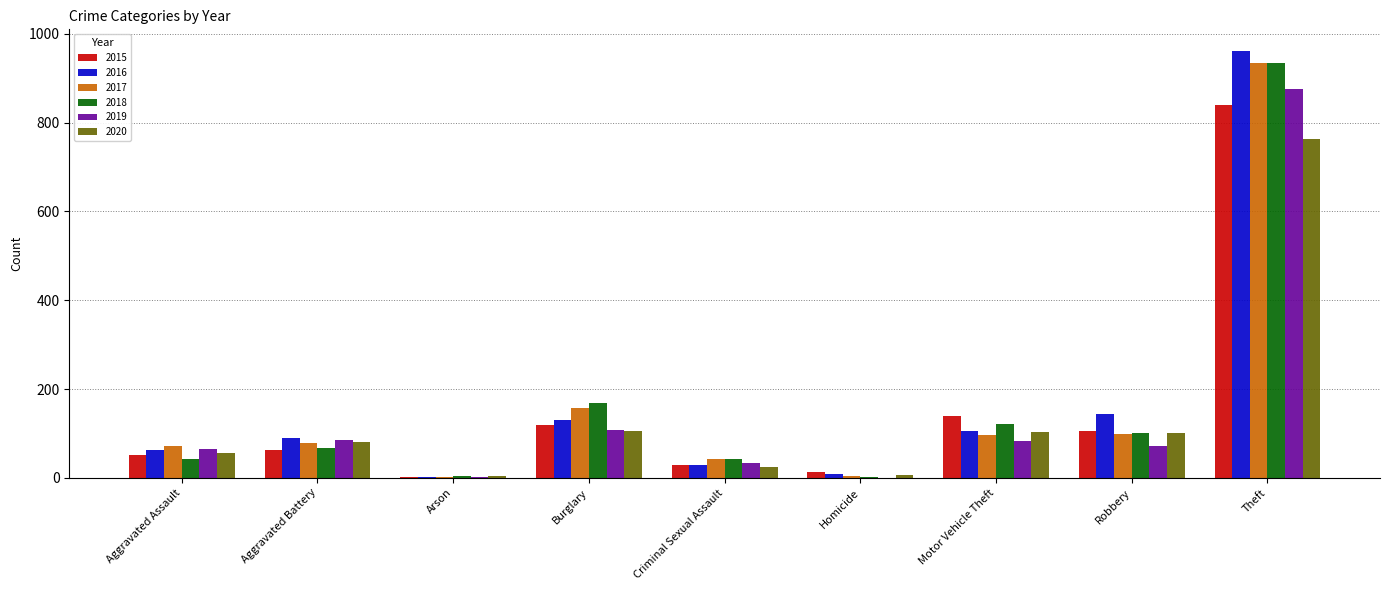

Which series changed the most between Burglary and Criminal Sexual Assault?

2018